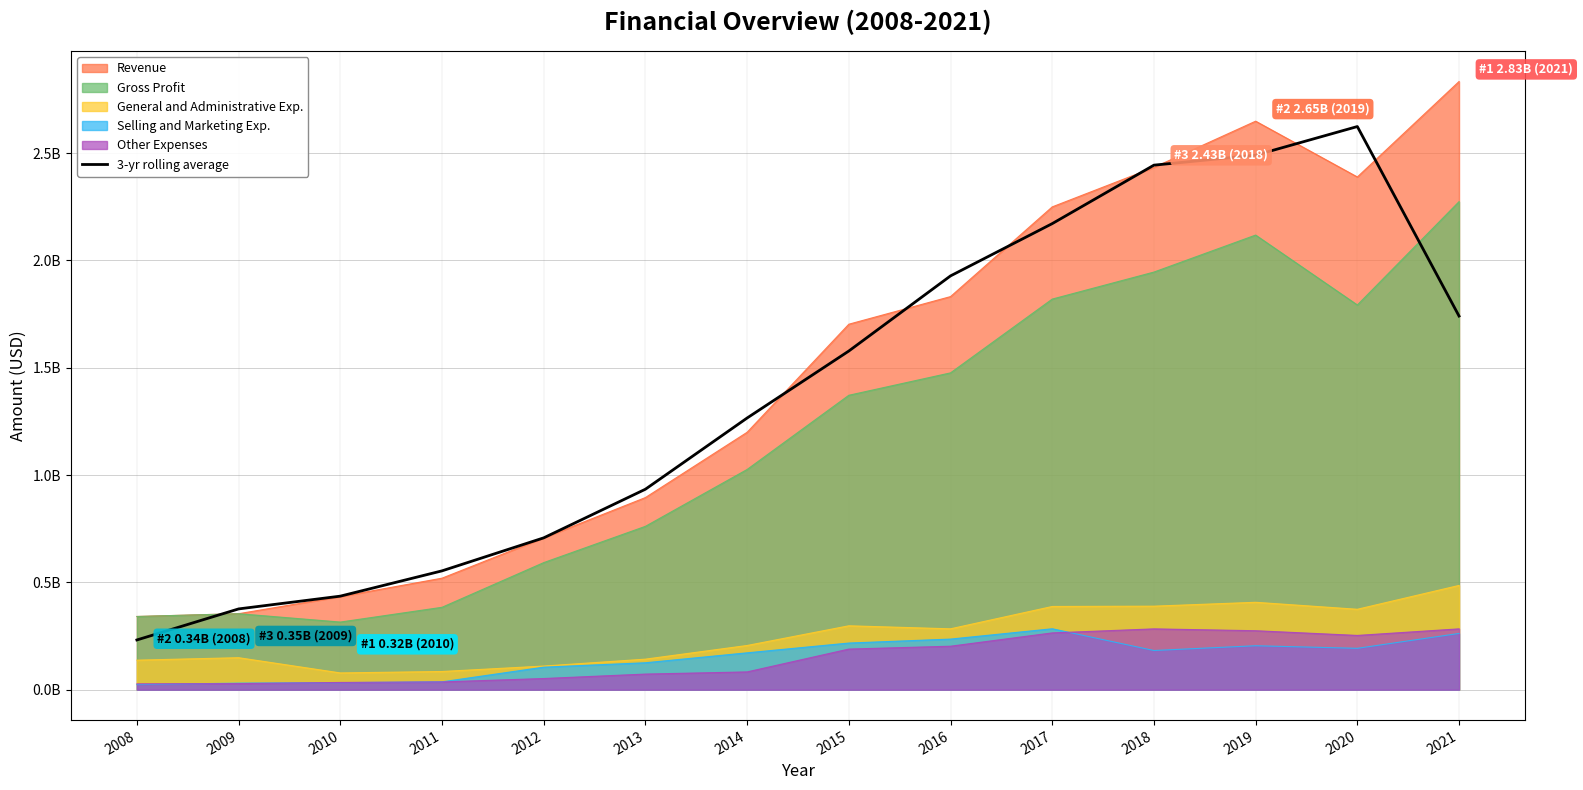

Does the chart display data point markers on the line(s)?

No